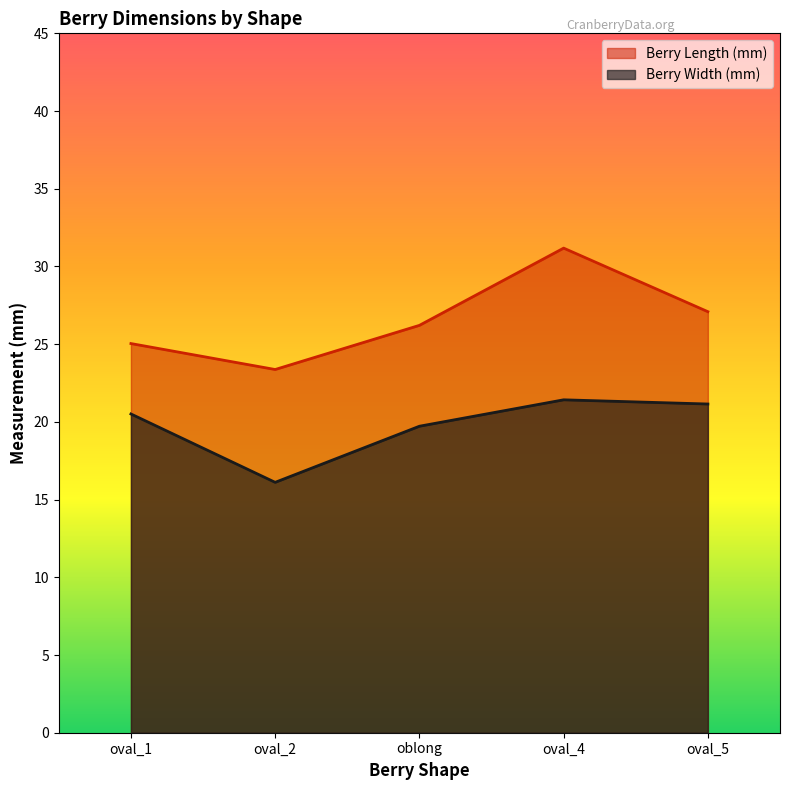

The value of Berry Length (mm) at oblong is 6.2. True or false?

False